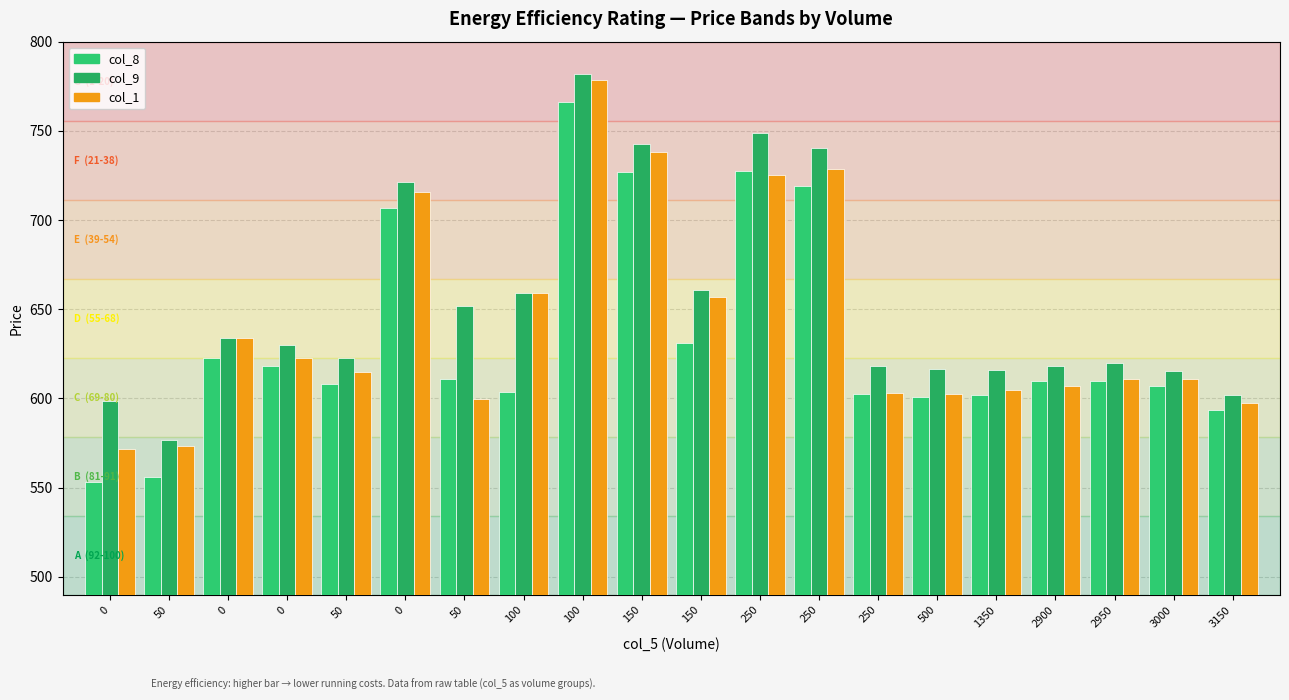

What value does the col_1 series have at 0?

571.9